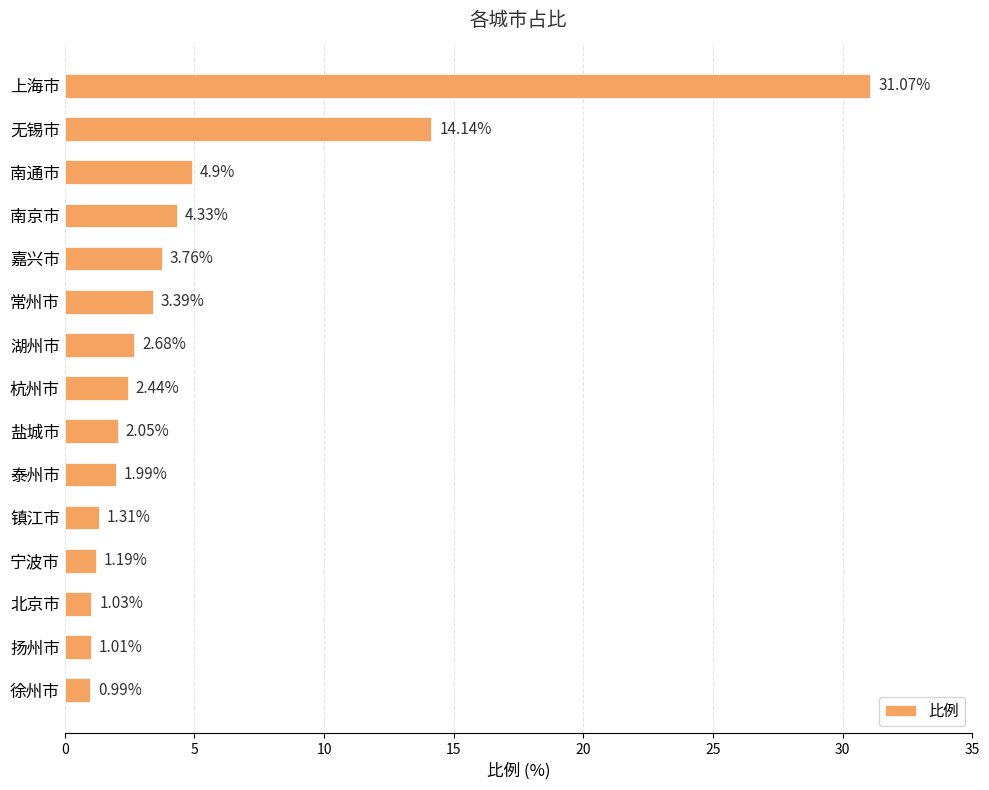

Rank the categories by value from highest to lowest.

上海市, 无锡市, 南通市, 南京市, 嘉兴市, 常州市, 湖州市, 杭州市, 盐城市, 泰州市, 镇江市, 宁波市, 北京市, 扬州市, 徐州市